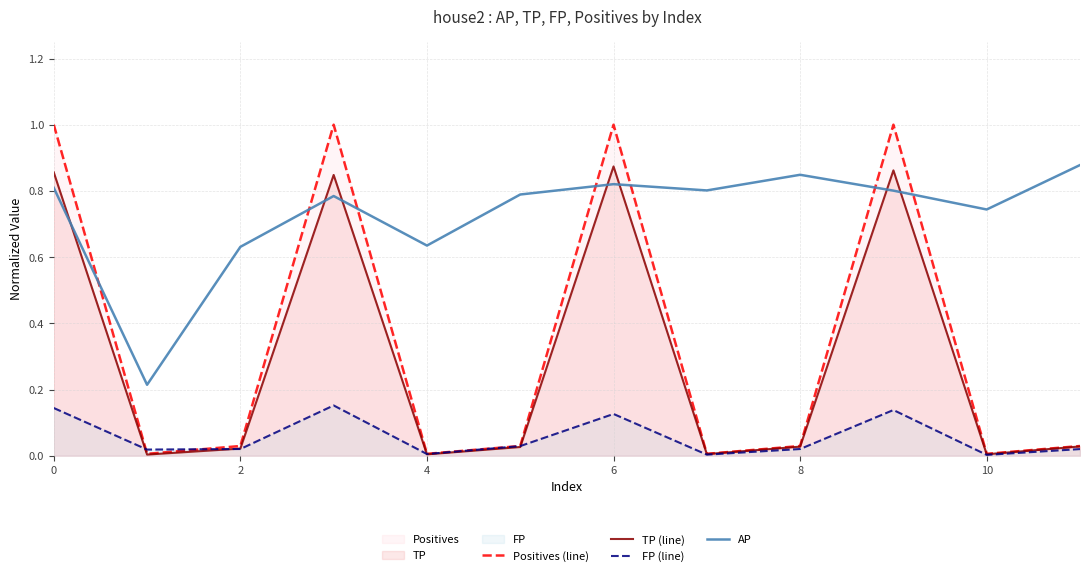

At which label does FP (line) reach its minimum?

10